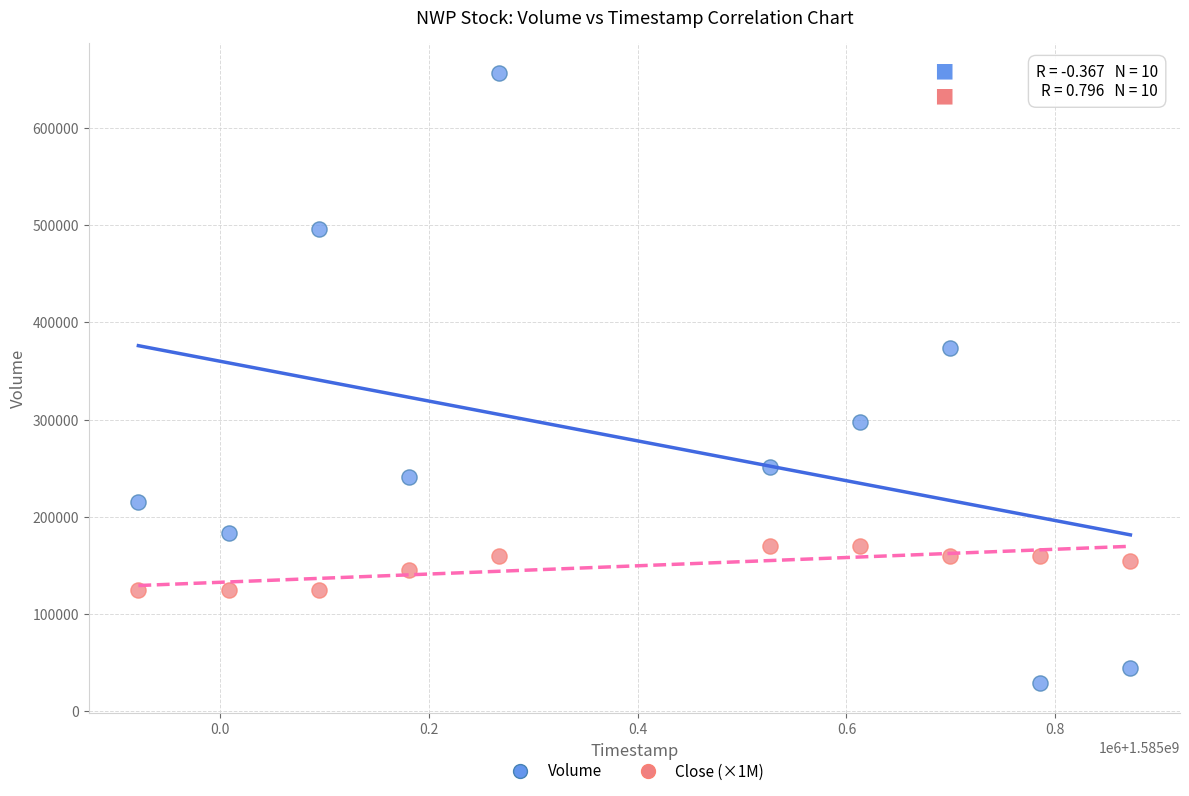

In the Volume series, what Y value is closest to 342600?

373000